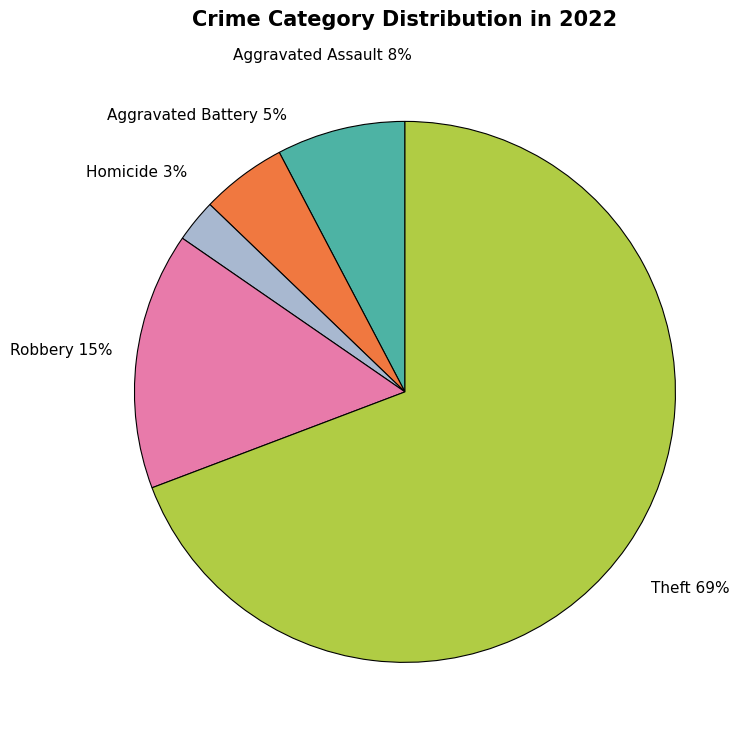

Is there any slice that represents more than half of the pie?

Yes